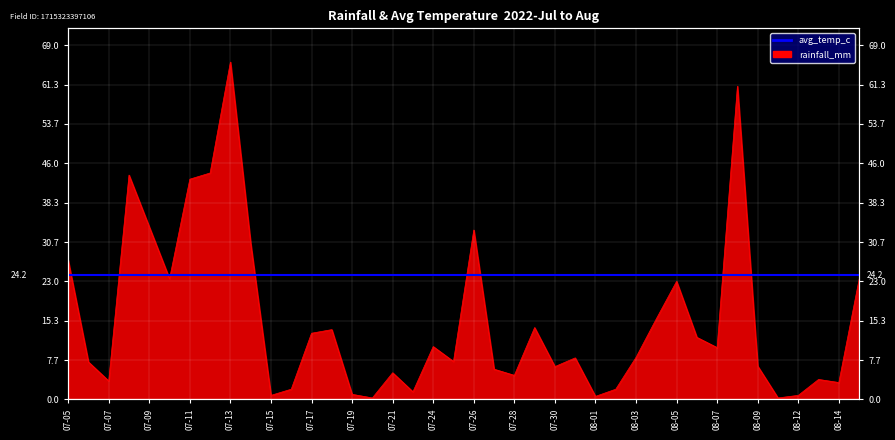

What is the difference between the second highest and second lowest values?

60.7